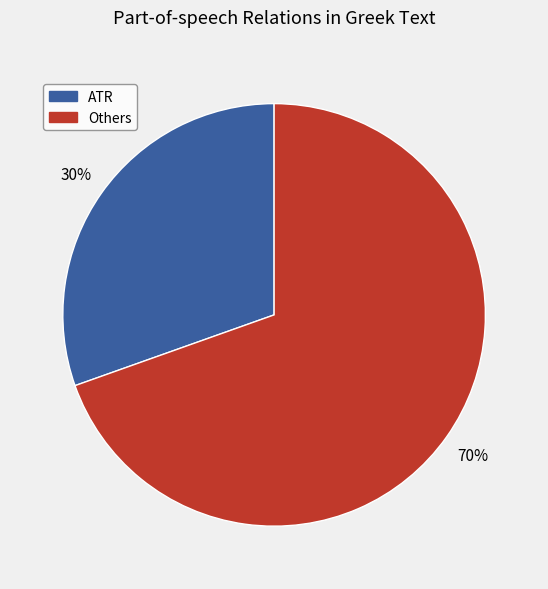

Is there any slice that represents more than half of the pie?

Yes